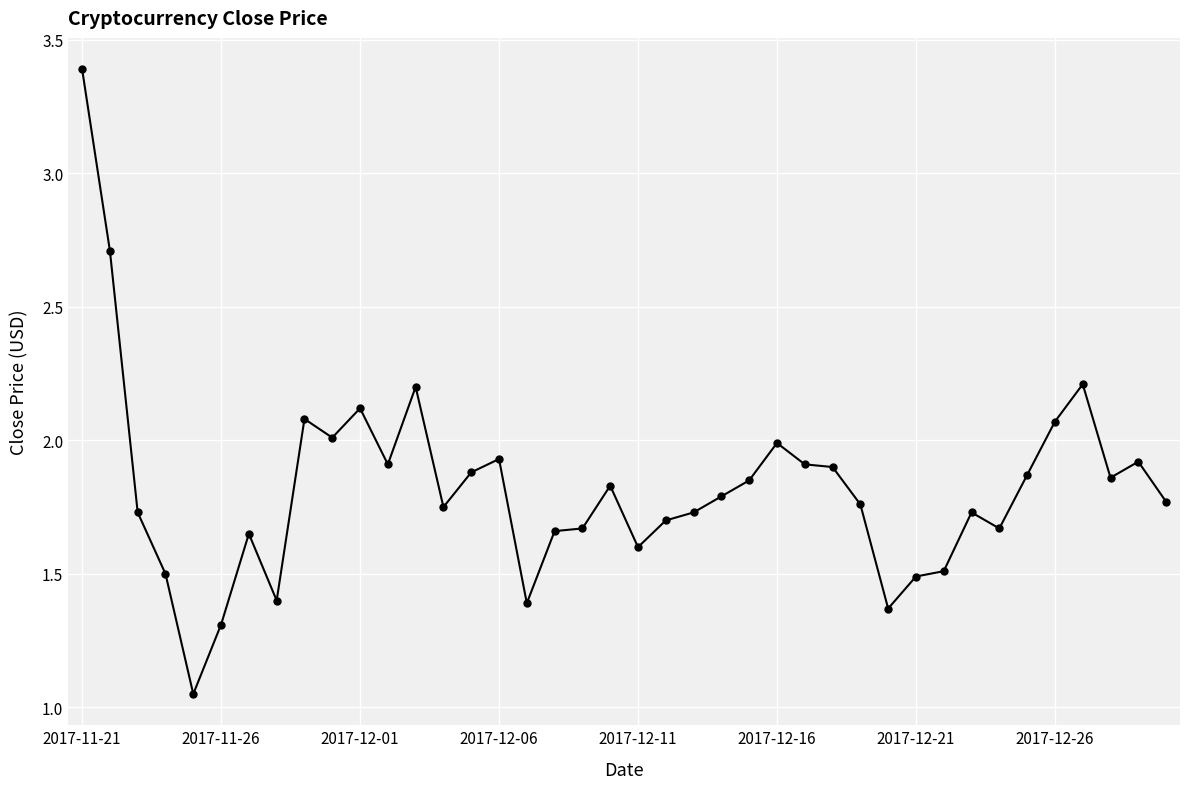

True or false: the data has more than 2 interior local peaks.

True